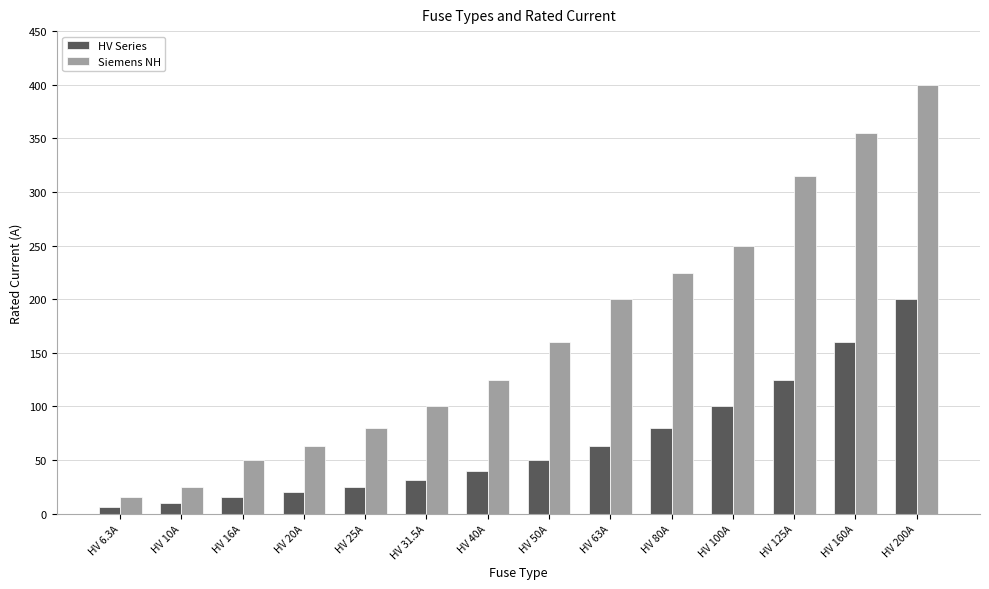

What is the difference between the second highest and second lowest values in the HV Series series?

150.0